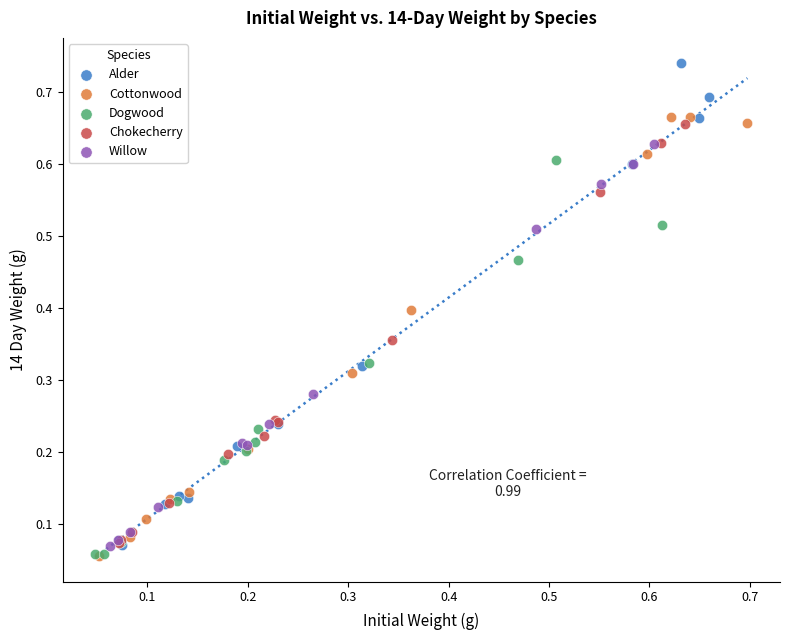

Which series has the largest Y range (max minus min)?

Alder